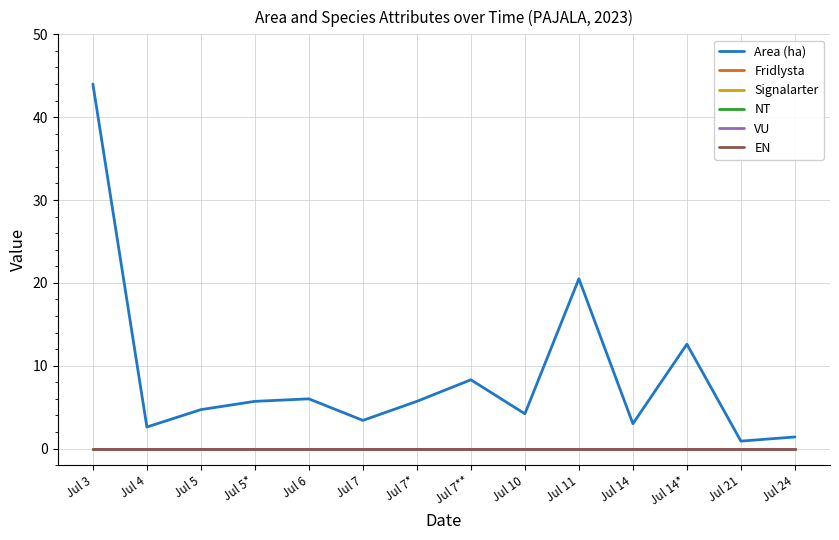

Does the chart have visible grid lines?

Yes